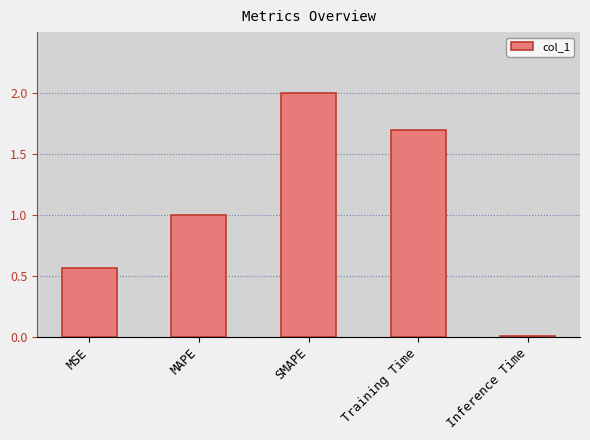

Which label corresponds to the smallest value in the chart?

Inference Time